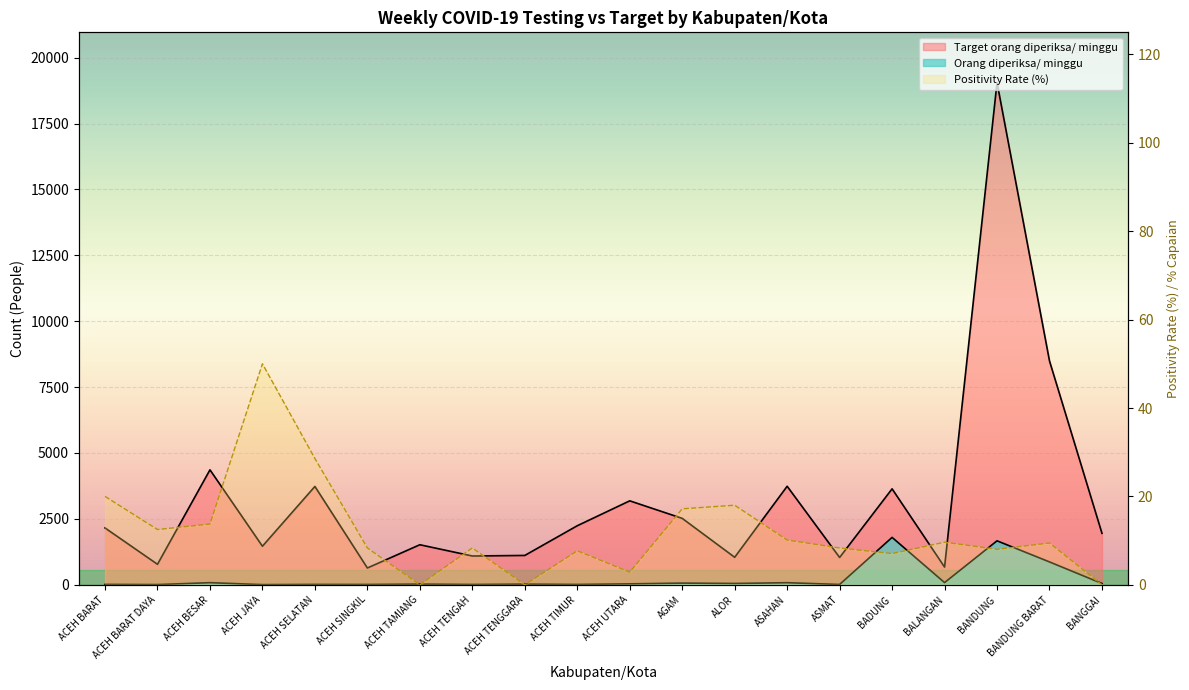

True or false: Target orang diperiksa/ minggu and Orang diperiksa/ minggu cross at least once.

False